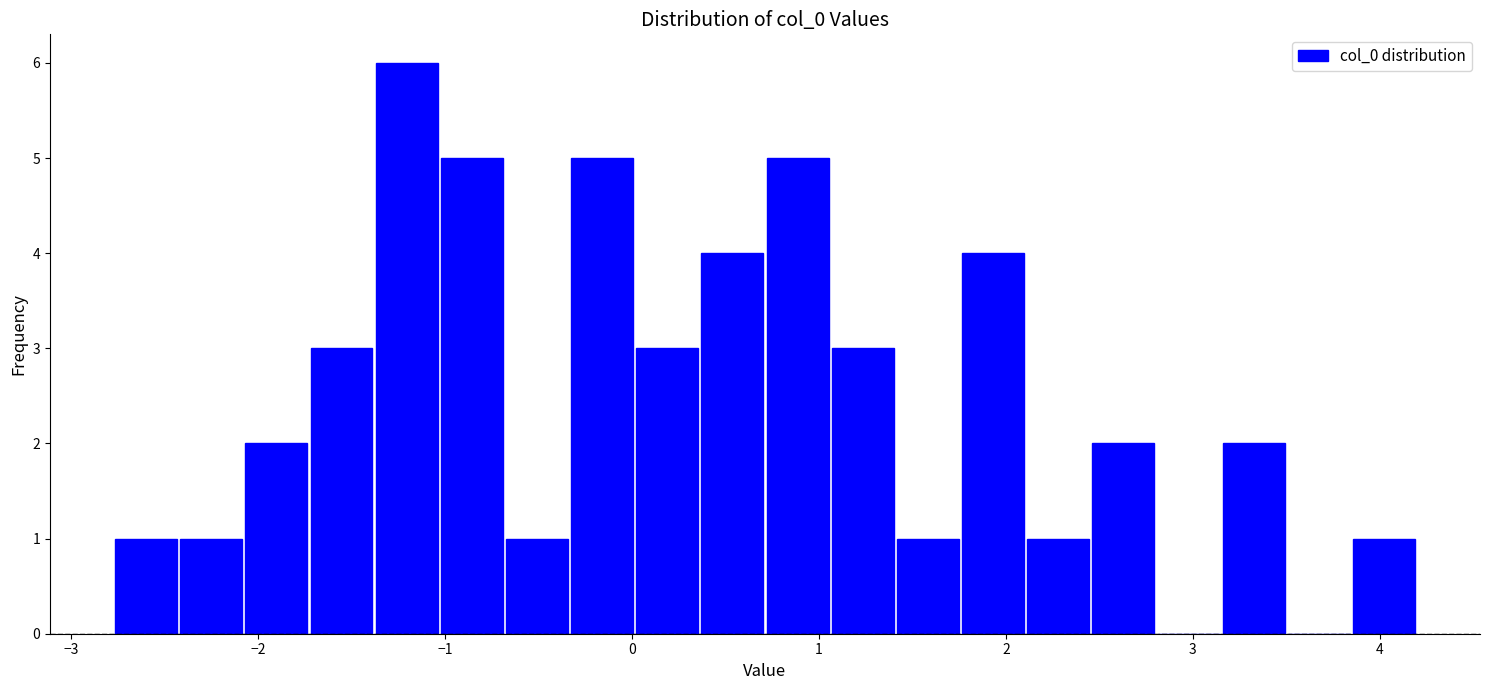

Read against the x-axis, roughly where is the centre of the tallest bar?

-1.2